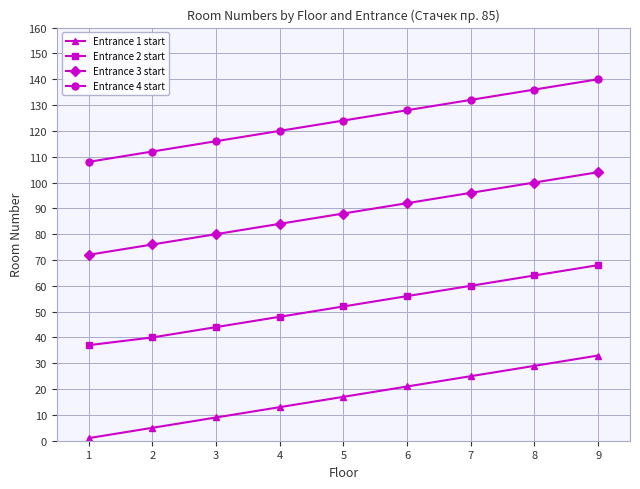

What is the difference between the highest and lowest values at 3?

107